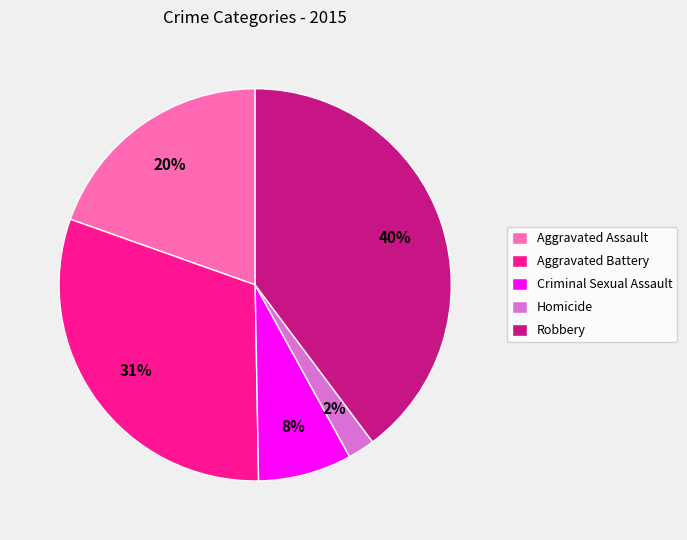

To the nearest percent, what is the combined percentage of Robbery and Aggravated Battery?

70%